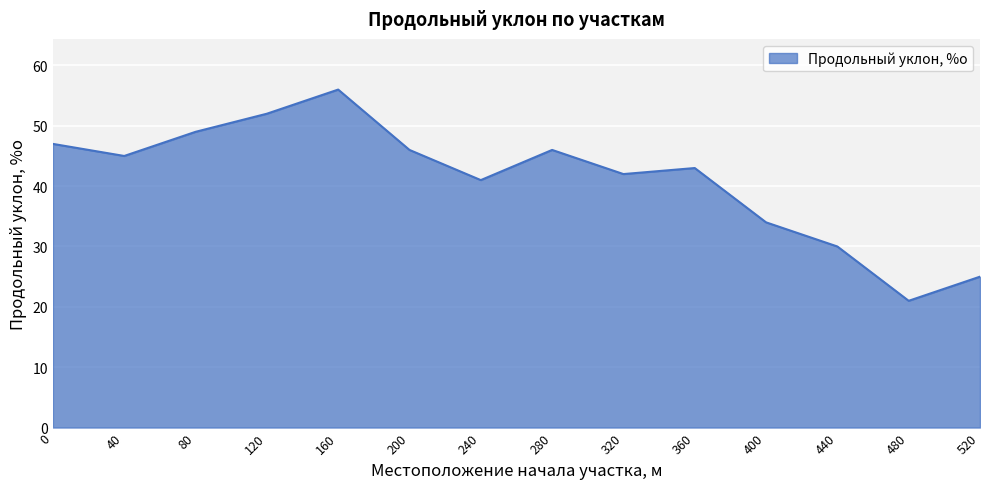

What is the difference between the second highest and minimum values?

31